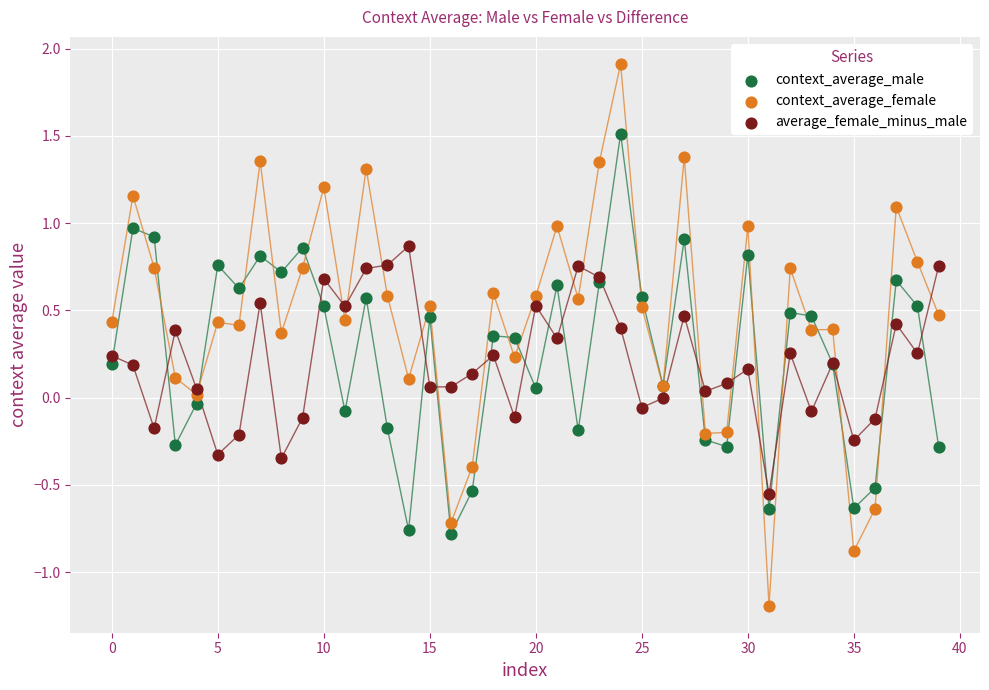

Which series has the largest Y range (max minus min)?

context_average_female